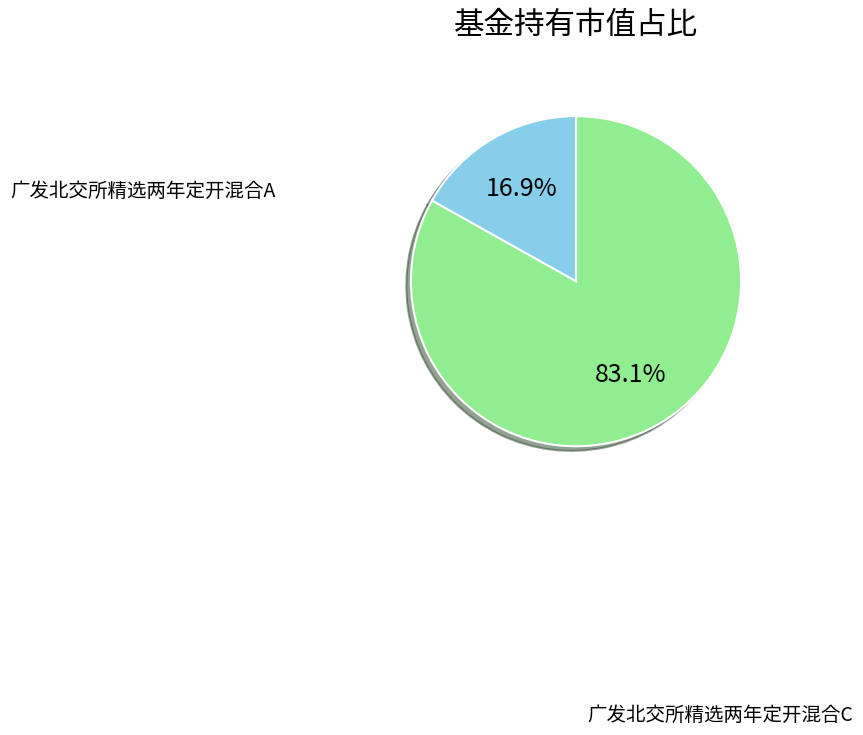

Does any single category account for the majority?

Yes